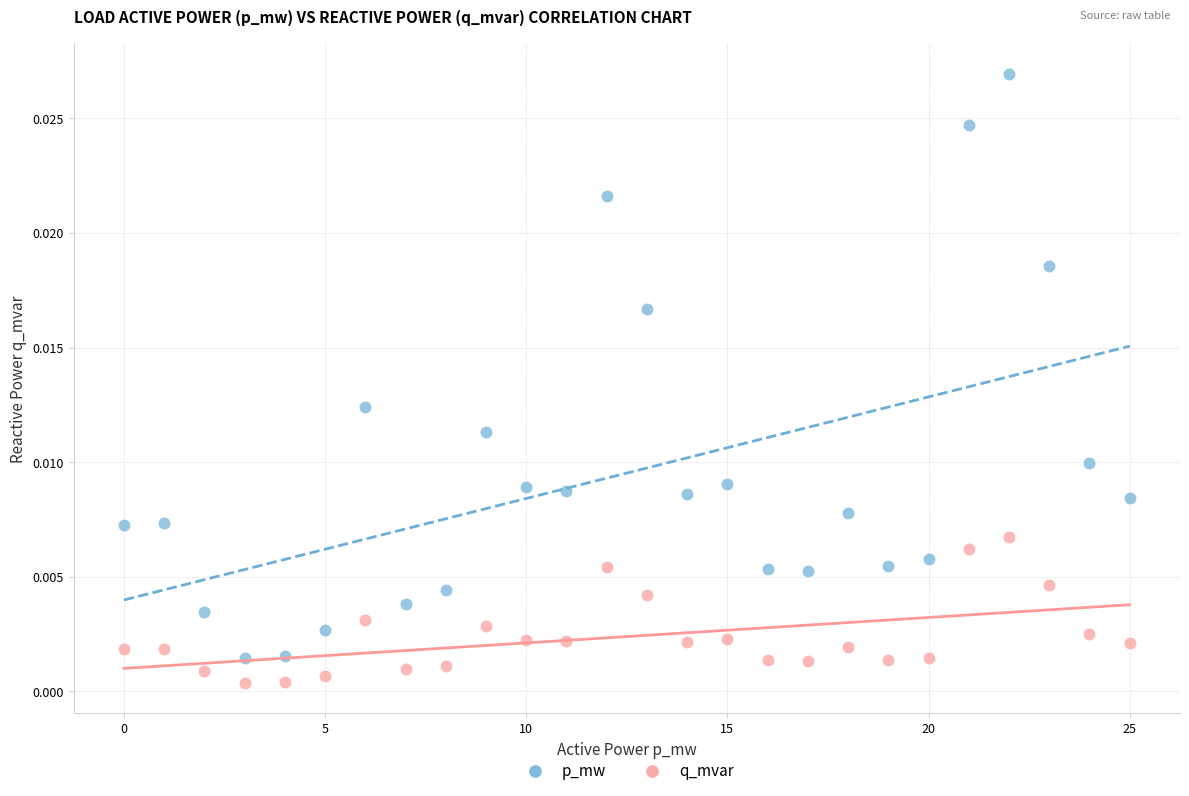

Which series has the widest spread of Y values?

p_mw